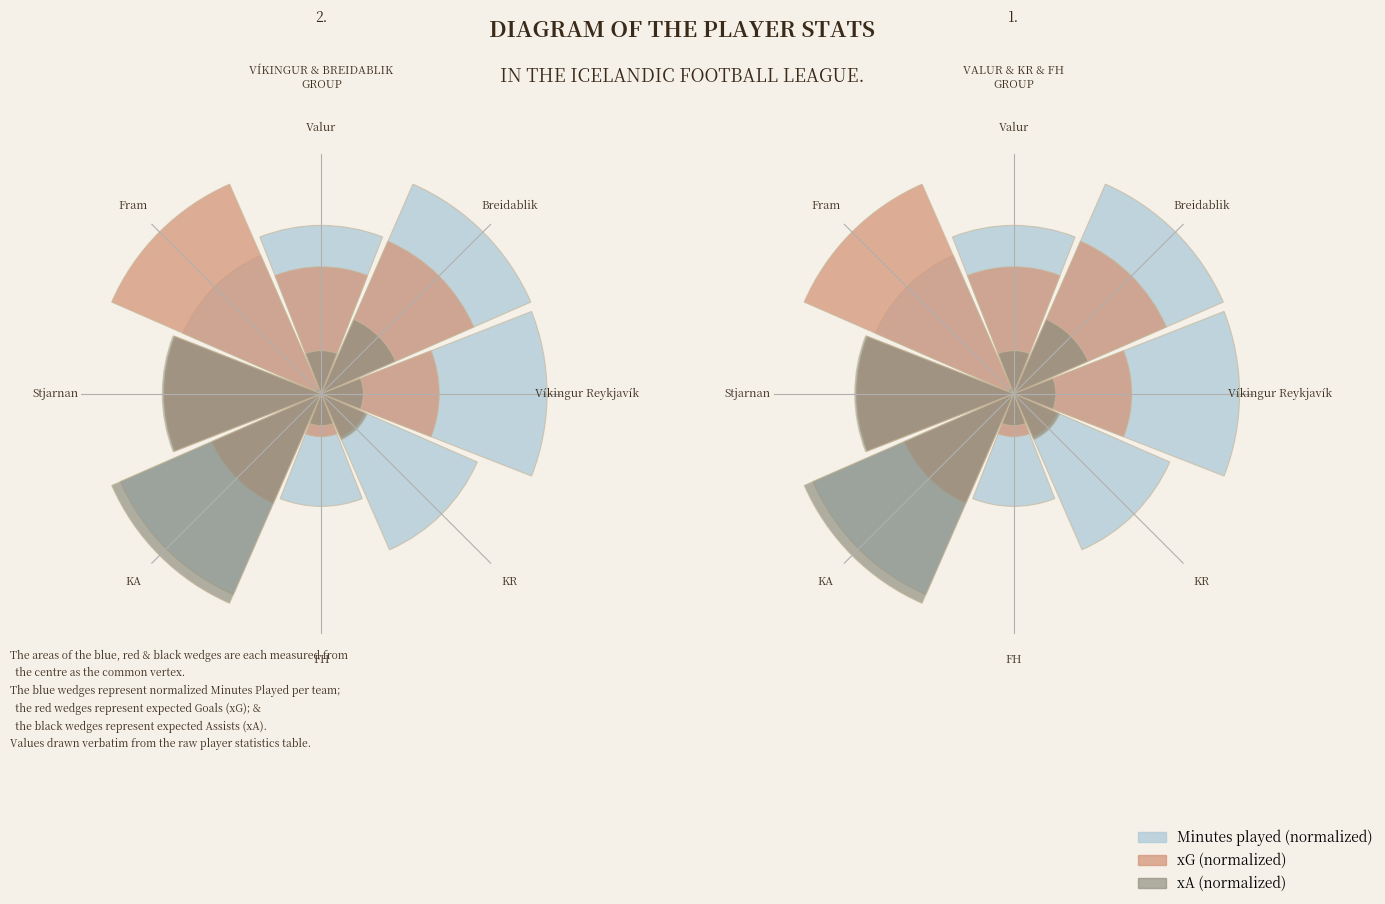

What are all the series names shown in the legend?

Minutes played, xG, xA